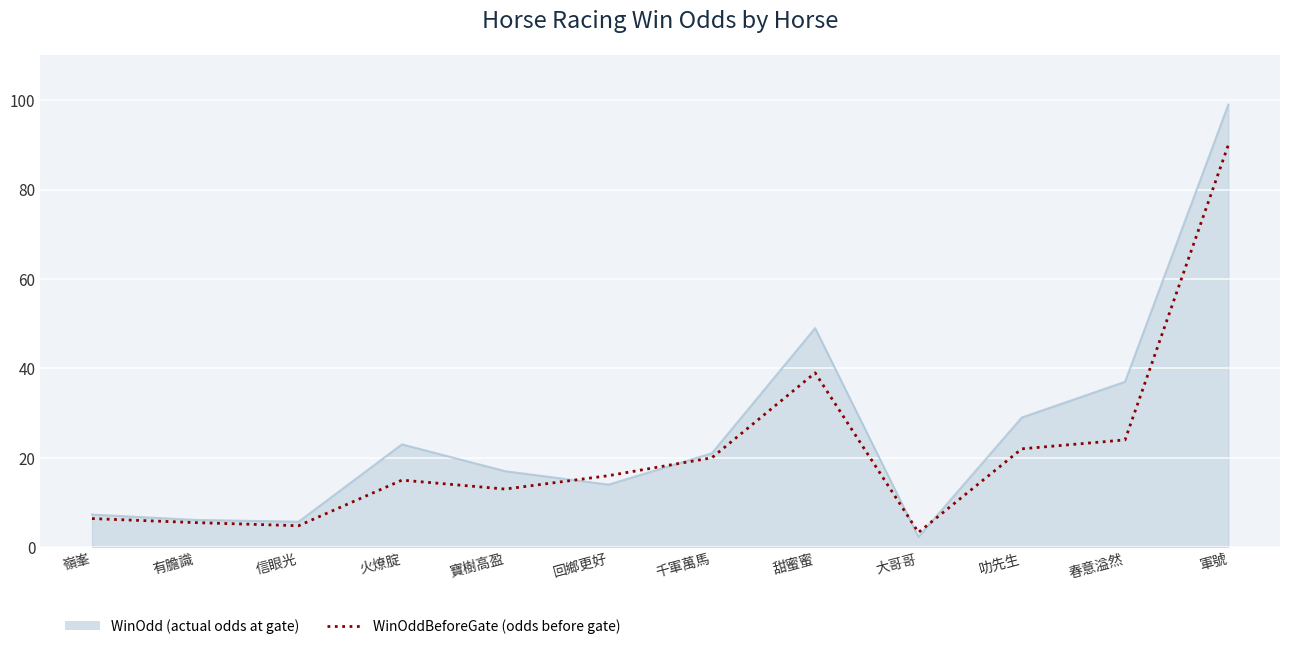

What is the smallest value displayed?

2.3